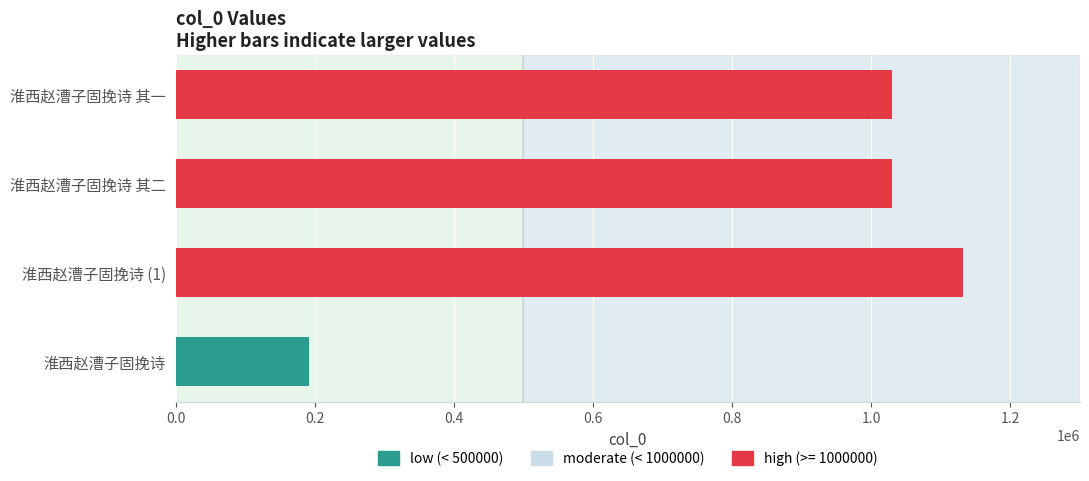

Which has a higher value, 淮西赵漕子固挽诗 其二 or 淮西赵漕子固挽诗 (1)?

淮西赵漕子固挽诗 (1)